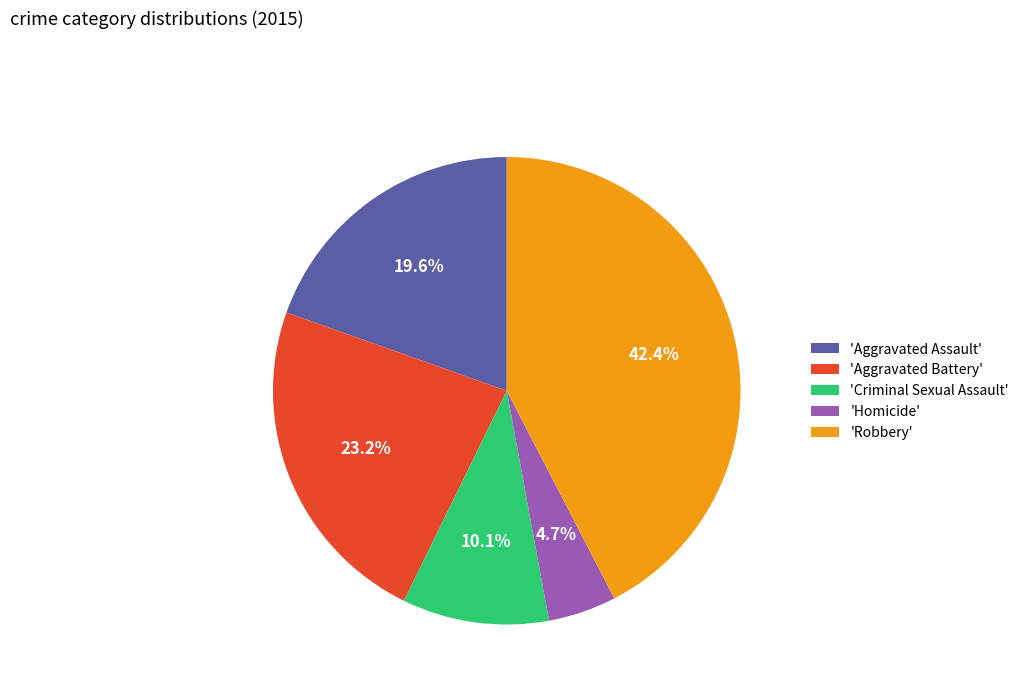

Which category has the smallest portion of the pie?

'Homicide'